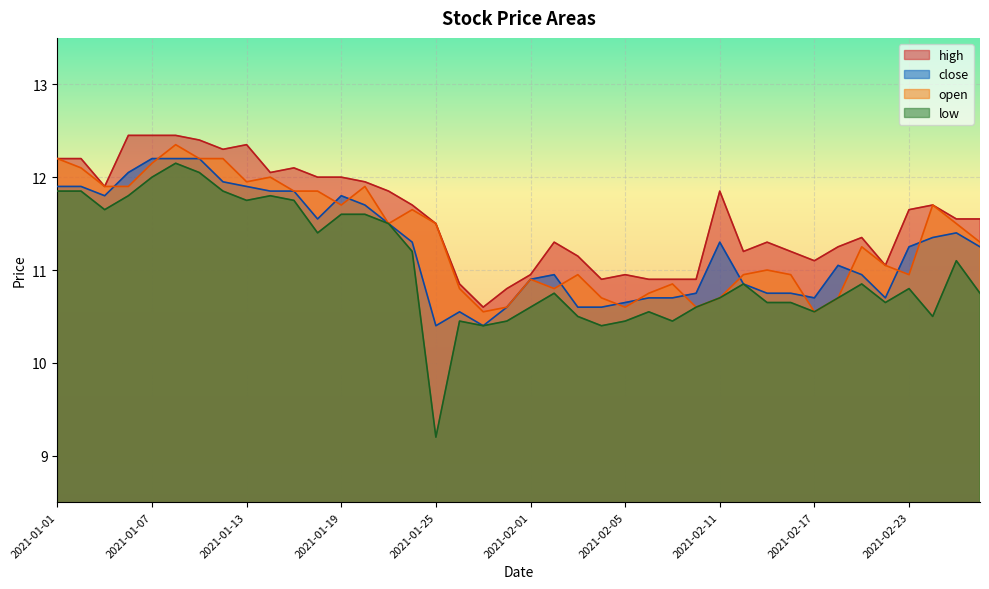

How many values in the high series exceed 11?

31